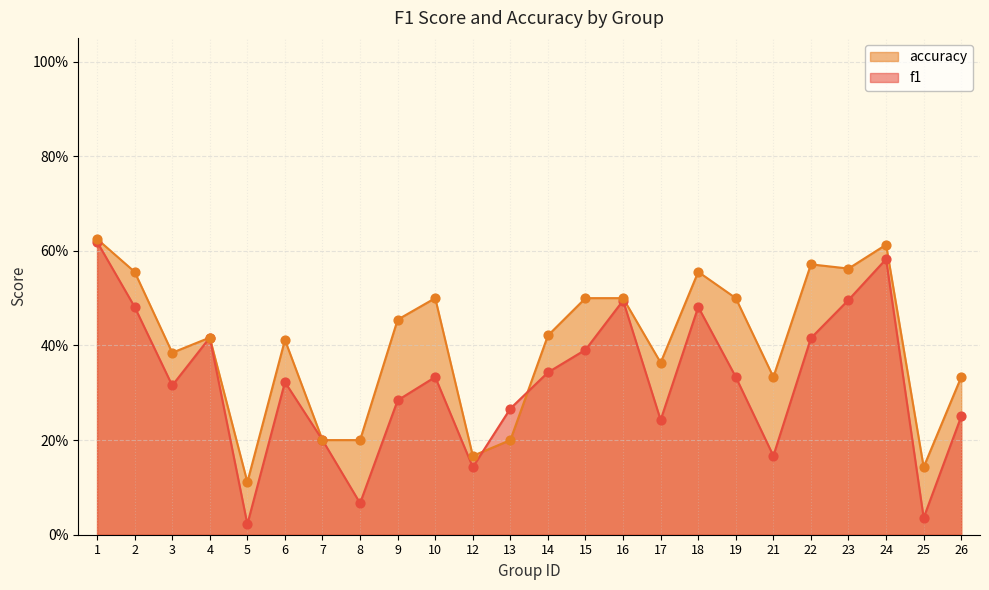

Which series reaches the maximum Y coordinate?

accuracy